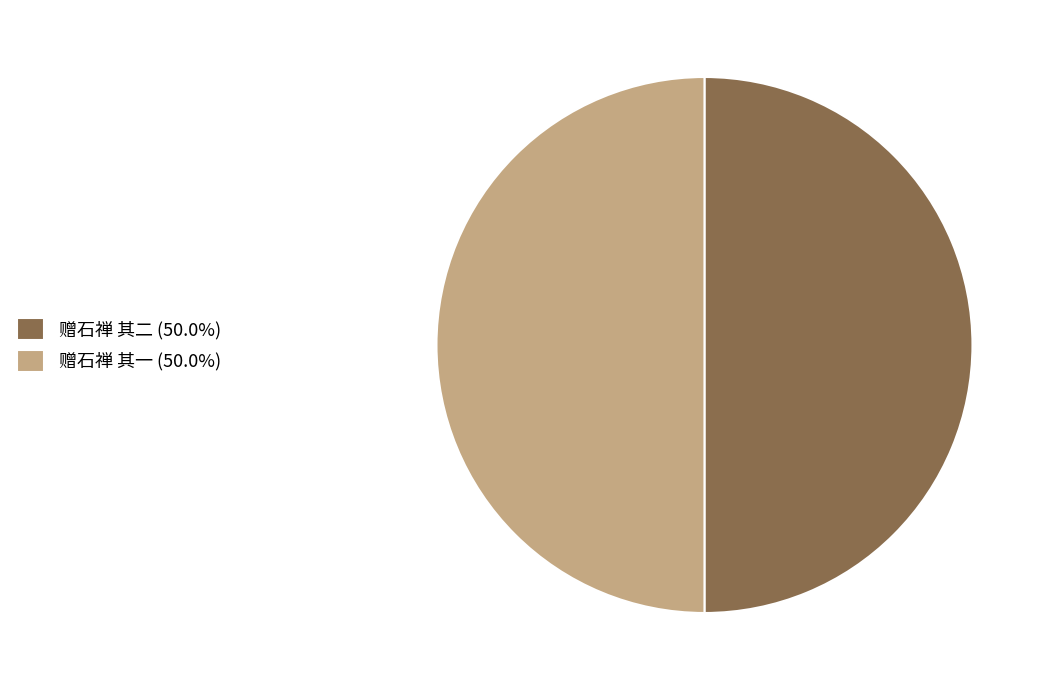

Is the sum of 赠石禅 其一 and 赠石禅 其二 greater than half?

Yes